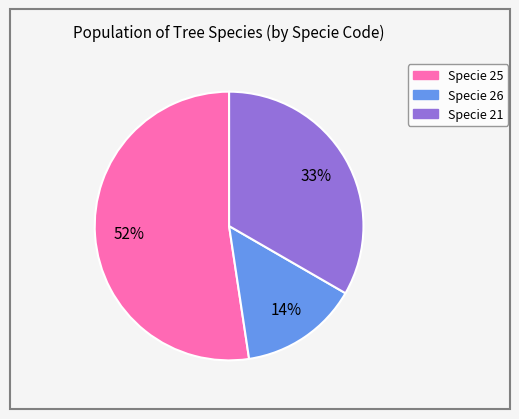

To the nearest percent, what is the difference between the largest and smallest slice percentages?

38%